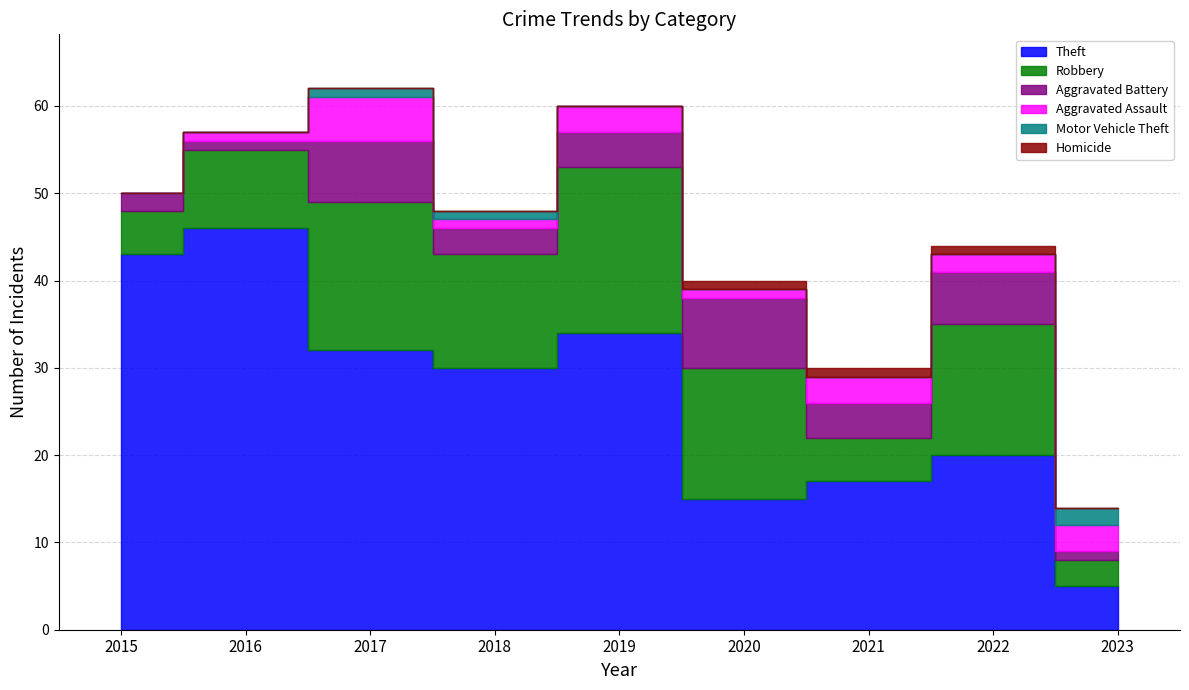

What is the value of the Robbery point at the 6th from the left?

15